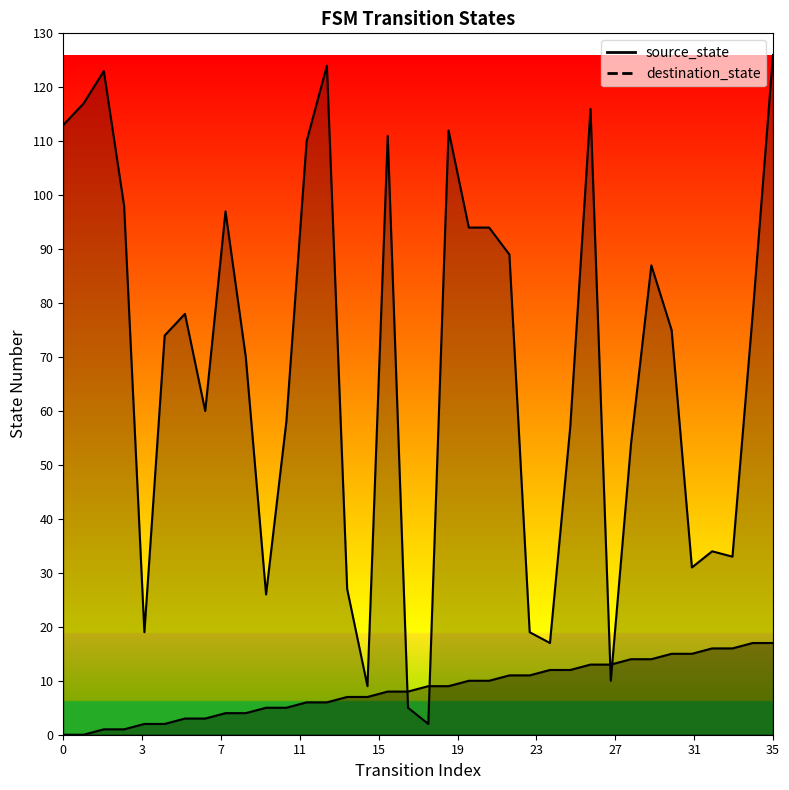

True or false: destination_state and source_state intersect in this chart.

True